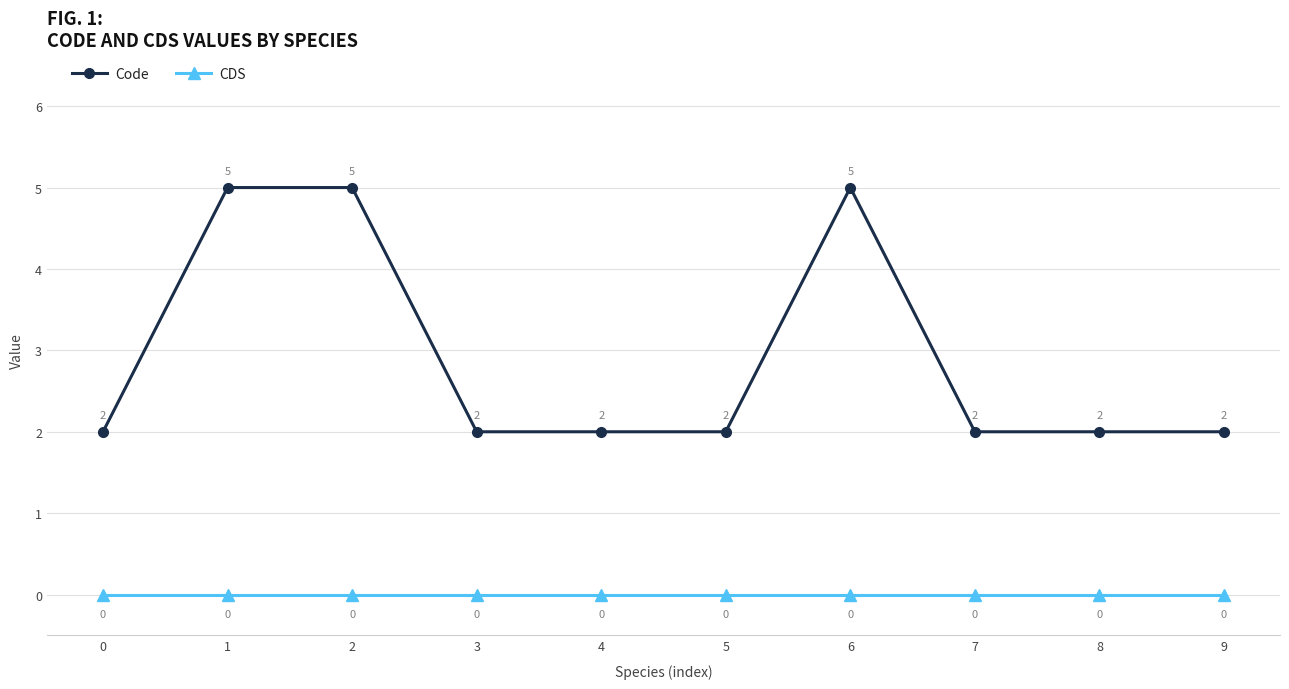

True or false: Code has more than 0 interior local peaks.

True